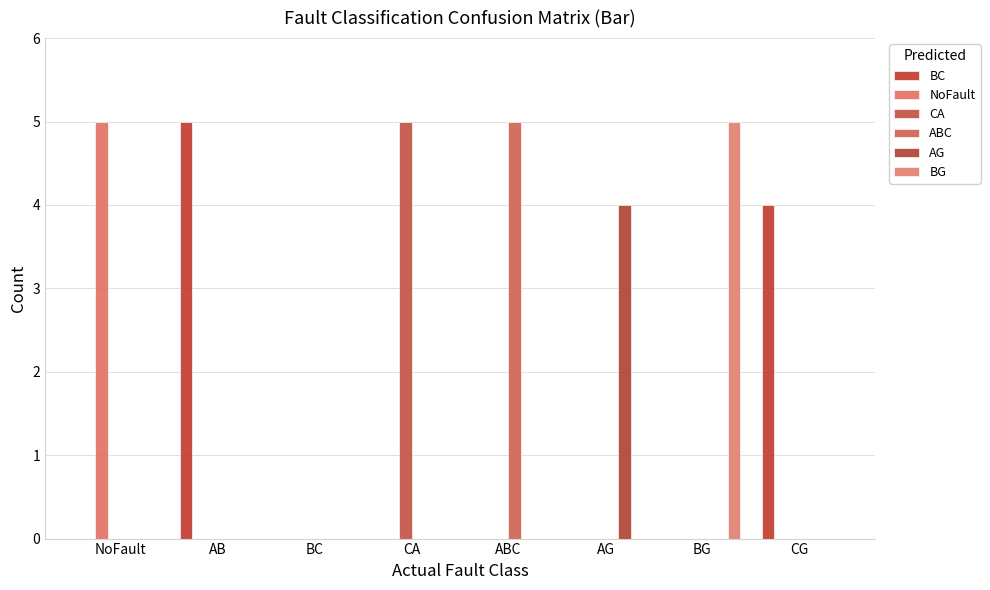

Does the chart contain stacked bars?

No